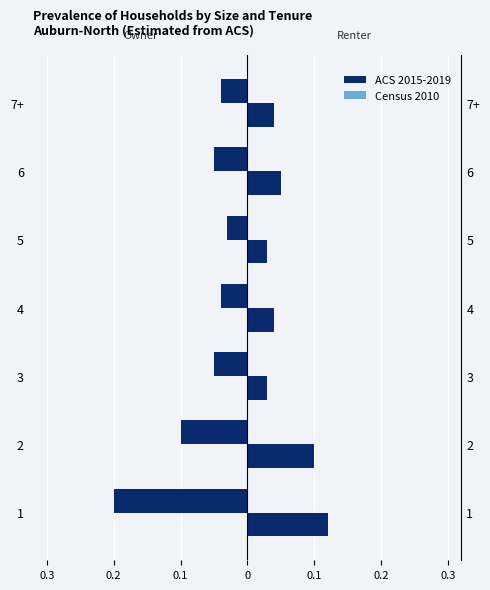

Reading left to right, extract all data points from this chart.

Census 2010: -0.2	-0.1	-0.0	-0.0	-0.0	-0.0	-0.0
ACS 2015-2019: -0.2	-0.1	-0.1	-0.0	-0.0	-0.1	-0.0